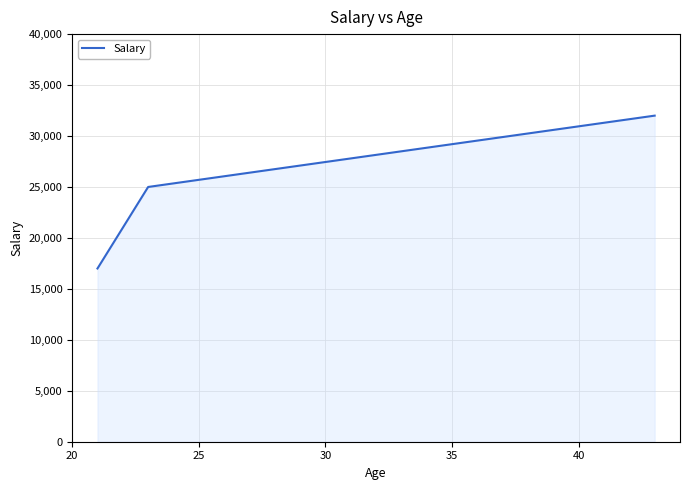

What is the maximum value shown in the chart?

32000